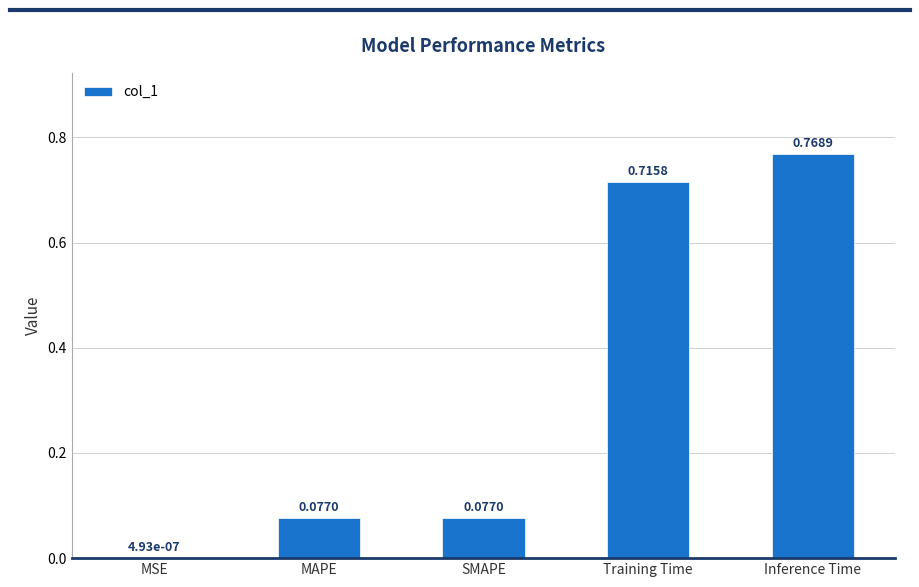

What is the change in value from MSE to MAPE?

+0.1